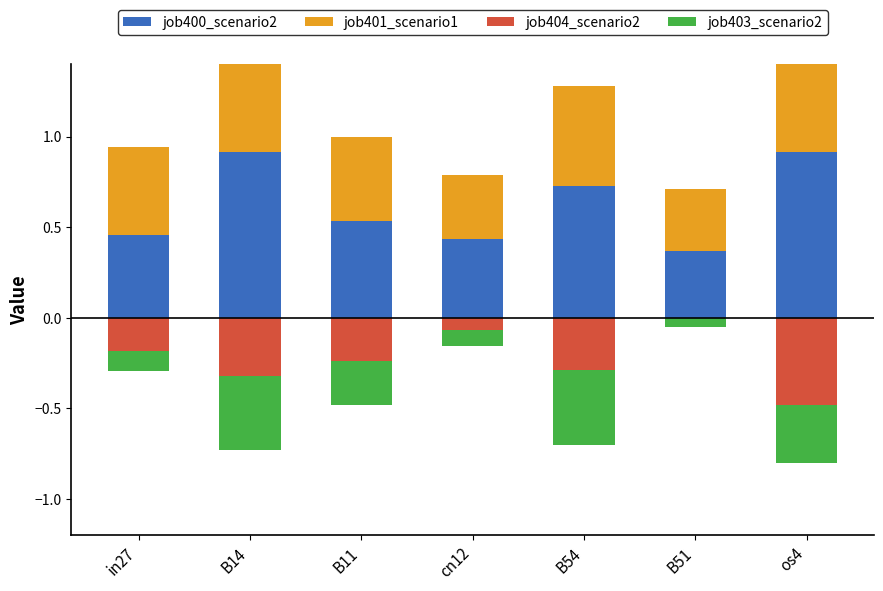

At which category does the chart reach its minimum across all series?

os4